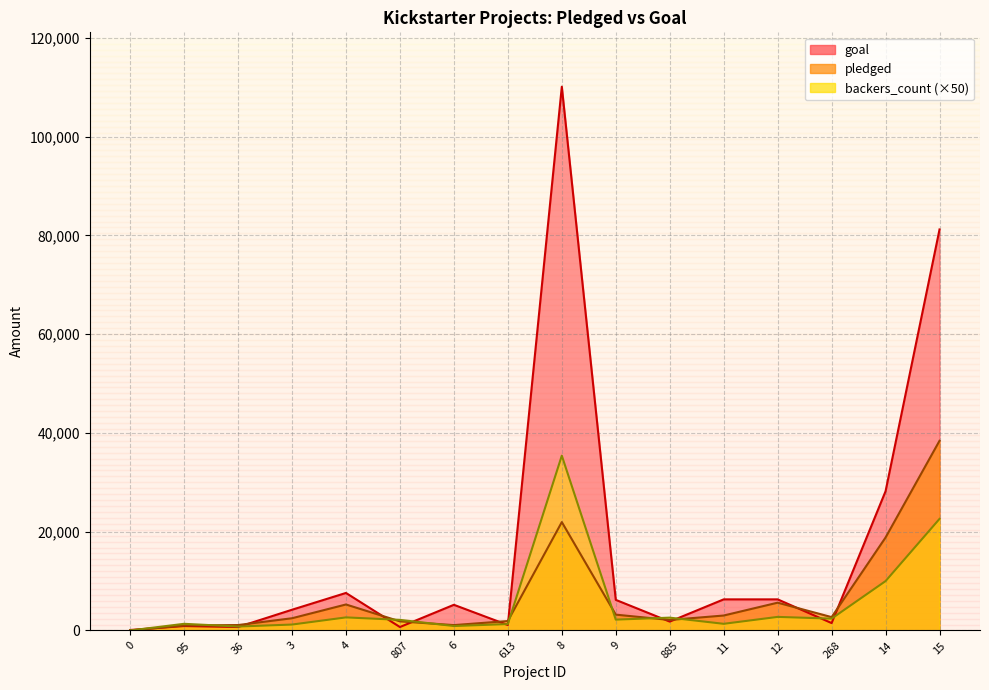

How many categories are shown in the chart?

16